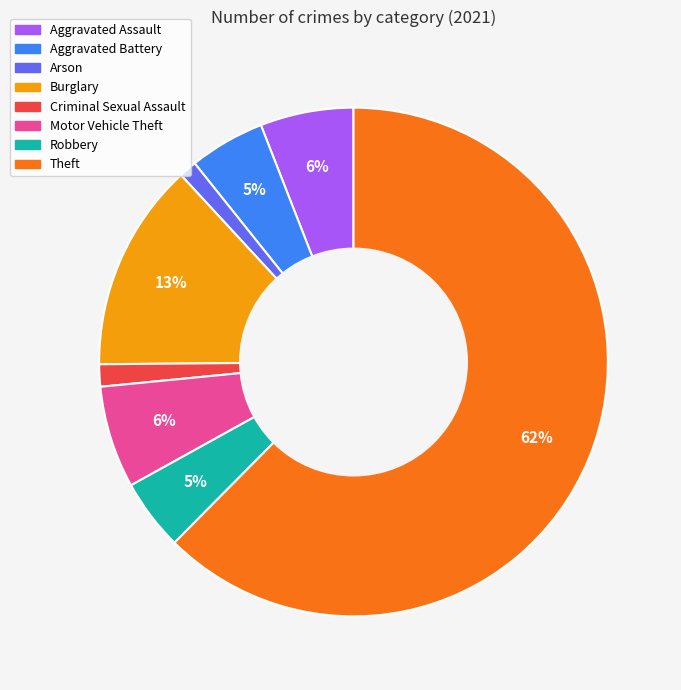

To the nearest percent, what is the difference between the Theft and Burglary slice percentages?

49%